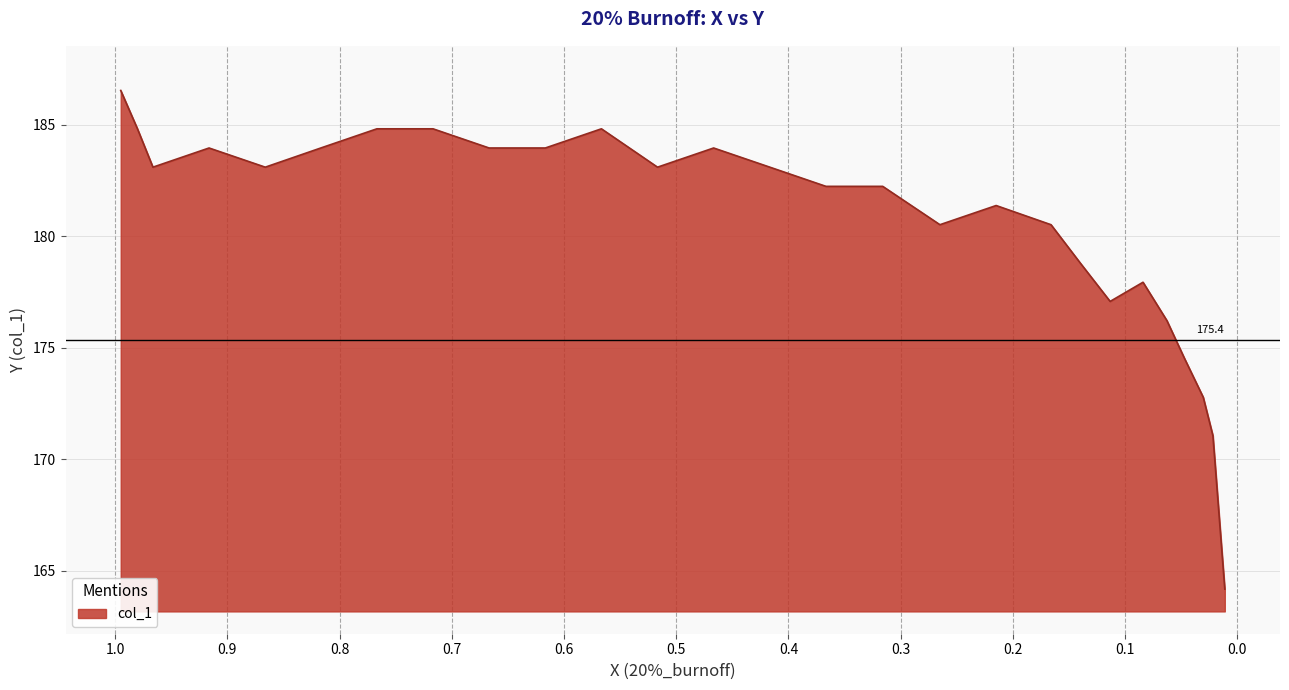

The chart shows a value of 164.2 at 0.0111. True or false?

True